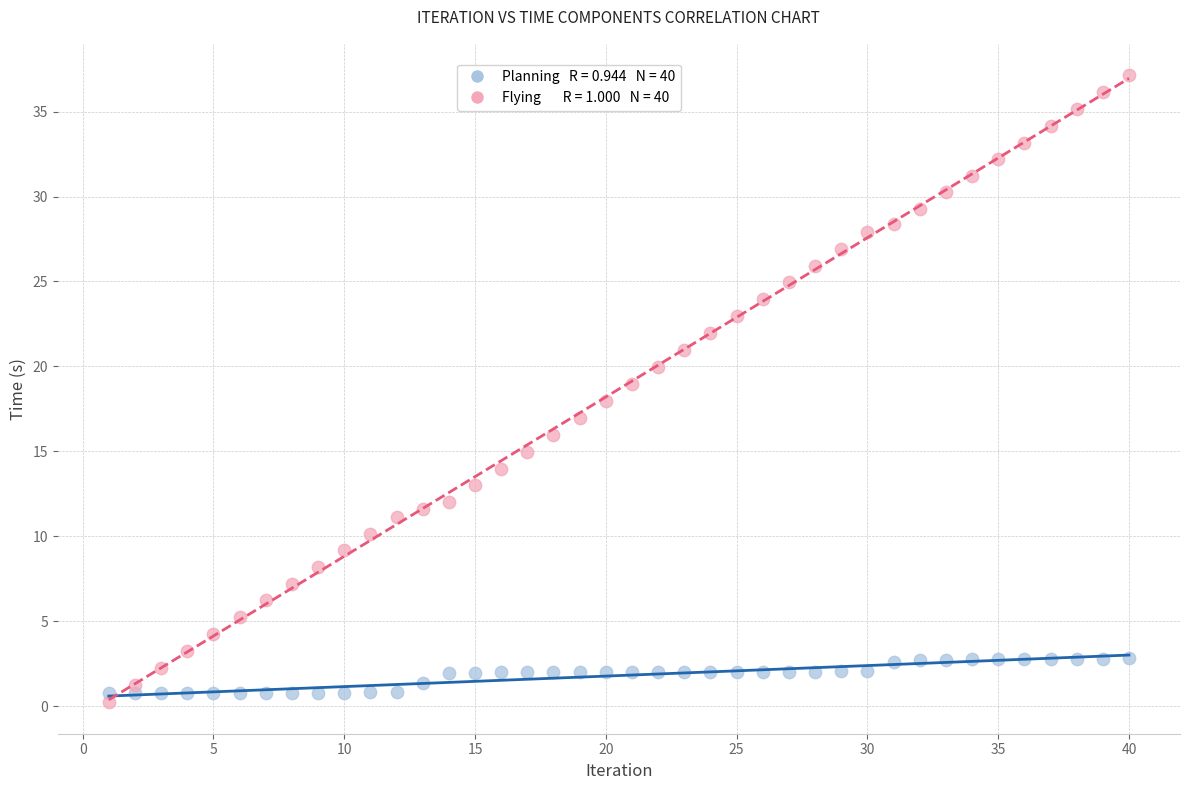

Across all data points, what is the range of X values (max minus min)?

39.0